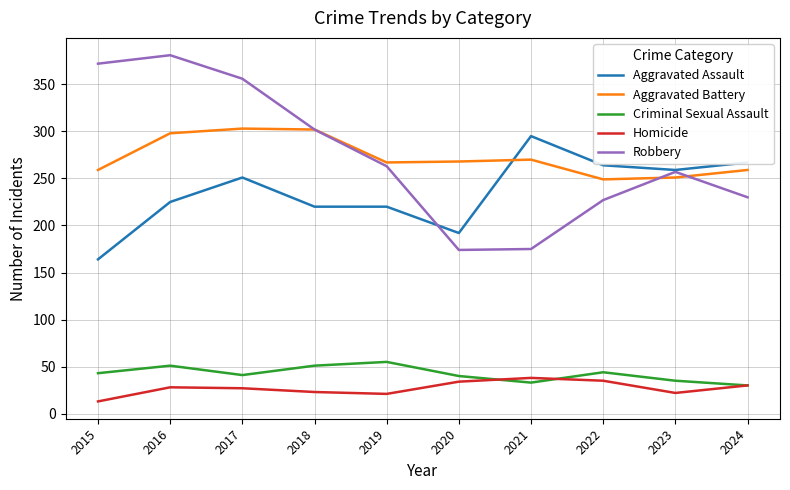

What are all the series names shown in the legend?

Aggravated Assault, Aggravated Battery, Criminal Sexual Assault, Homicide, Robbery